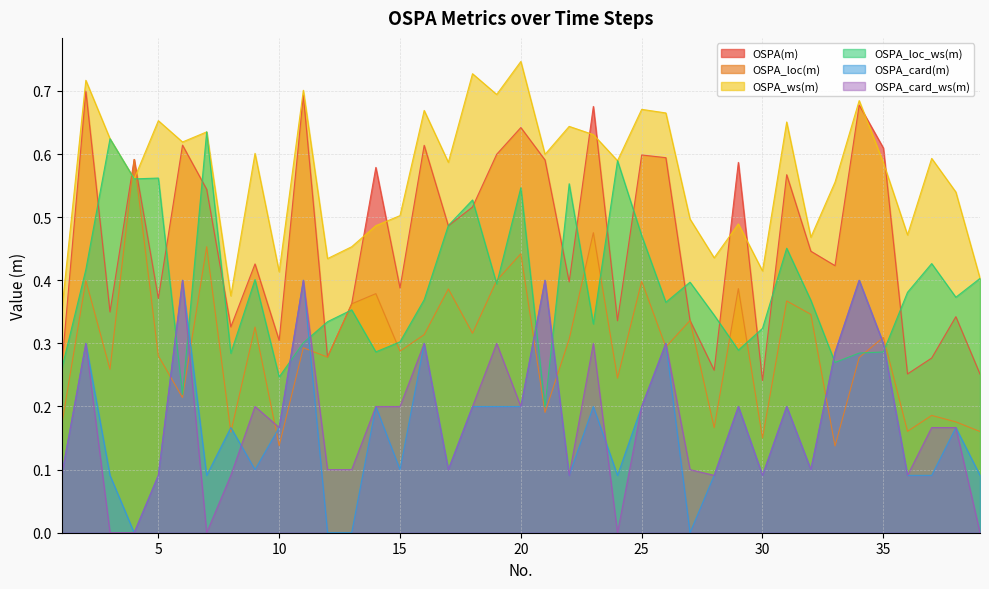

How many lines are shown in the chart?

6